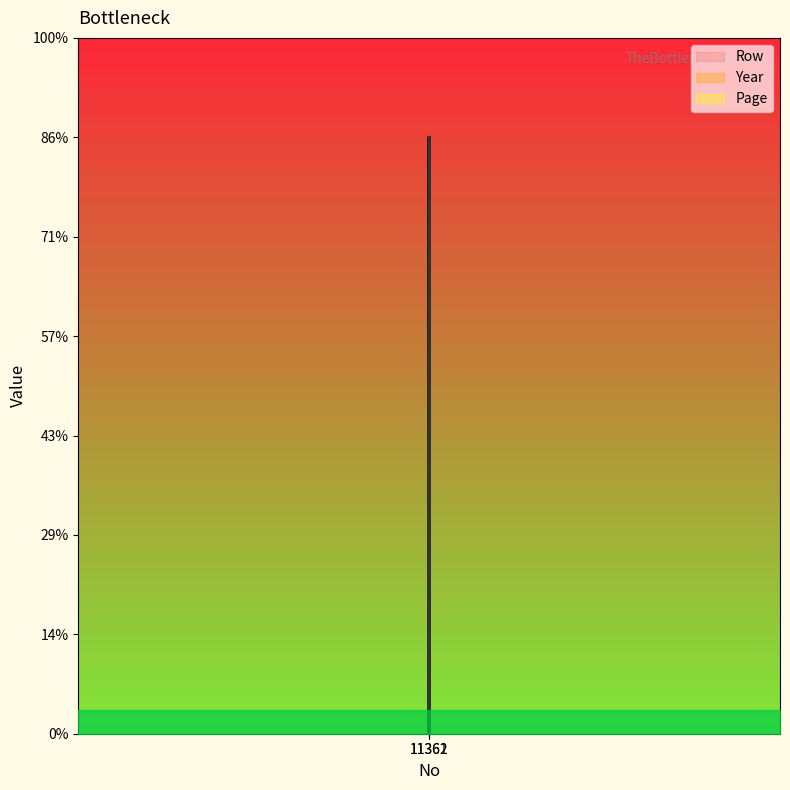

What is the value of the Year point at the 5th from the left?

3.0